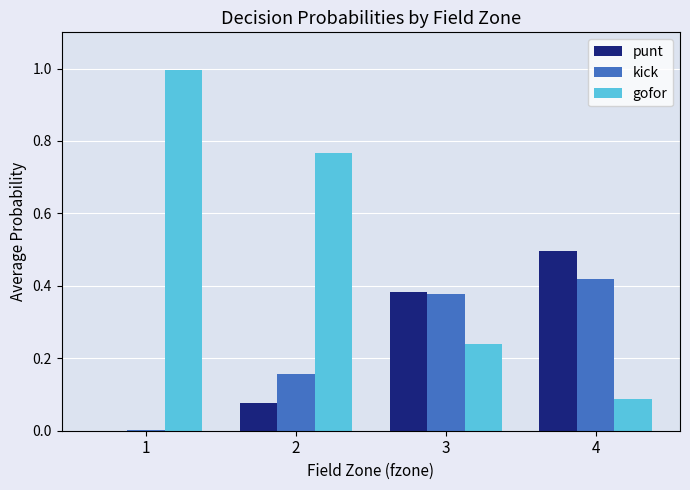

Which series has the largest total across all categories?

gofor